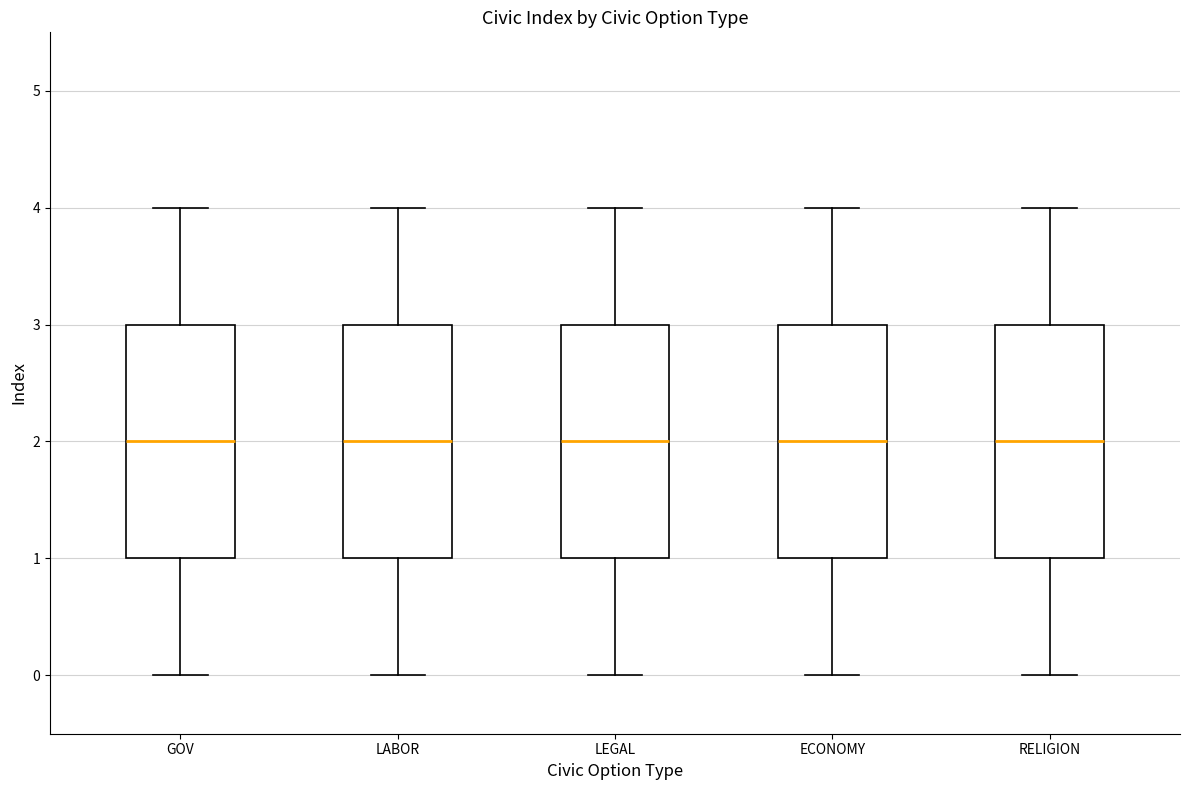

Reading left to right, read every box against the y-axis: the position of its median line, the range the box covers, and the ends of its whiskers. The values are not printed on the chart, so give them approximately, as read against the axis.

GOV: median 2, box 1 to 3, whiskers 0 to 4
LABOR: median 2, box 1 to 3, whiskers 0 to 4
LEGAL: median 2, box 1 to 3, whiskers 0 to 4
ECONOMY: median 2, box 1 to 3, whiskers 0 to 4
RELIGION: median 2, box 1 to 3, whiskers 0 to 4